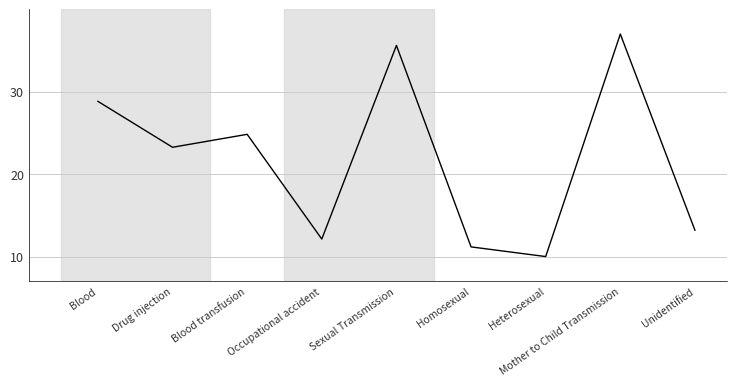

Reading right to left, list all the values displayed in this chart.

Unidentified=13.2	Mother to Child Transmission=37.0	Heterosexual=10.0	Homosexual=11.2	Sexual Transmission=35.6	Occupational accident=12.1	Blood transfusion=24.8	Drug injection=23.3	Blood=28.8